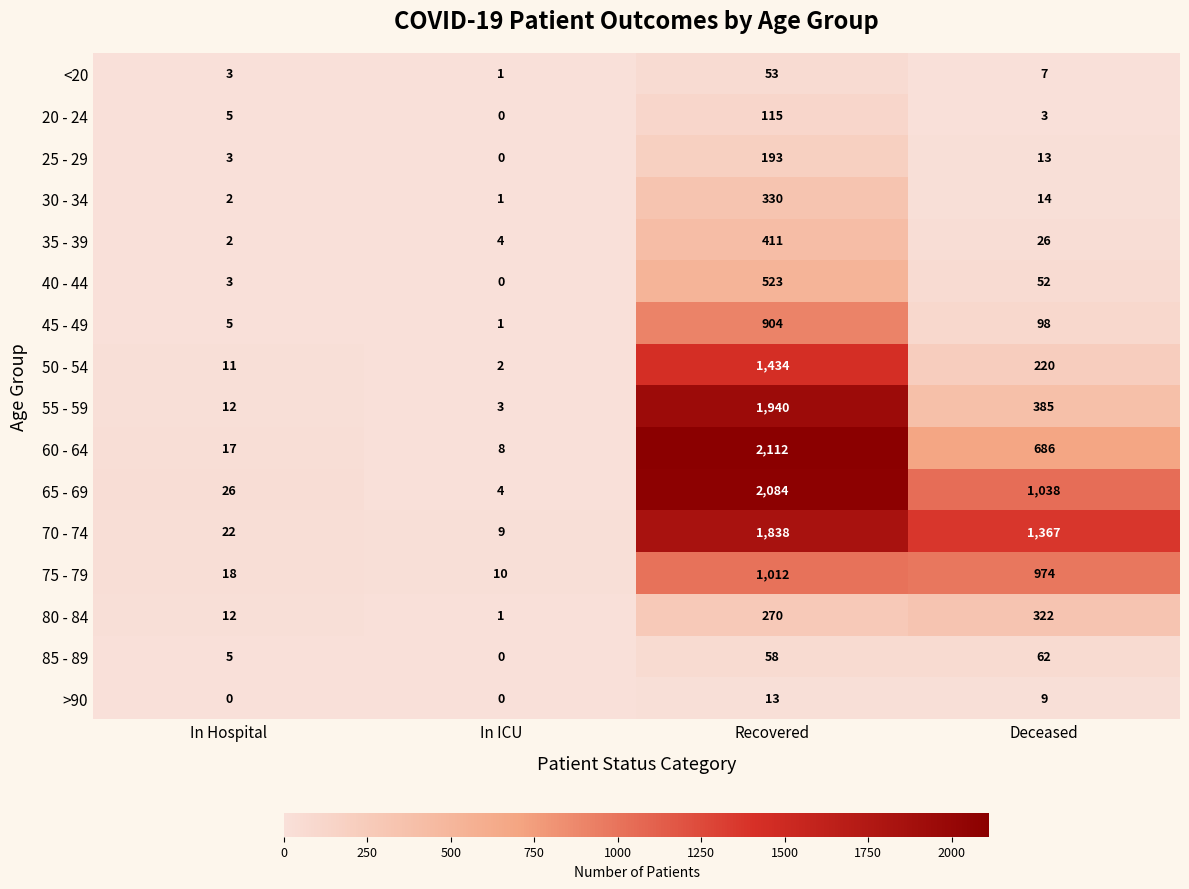

What is the difference between the second highest and second lowest values in the 65 - 69 series?

1012